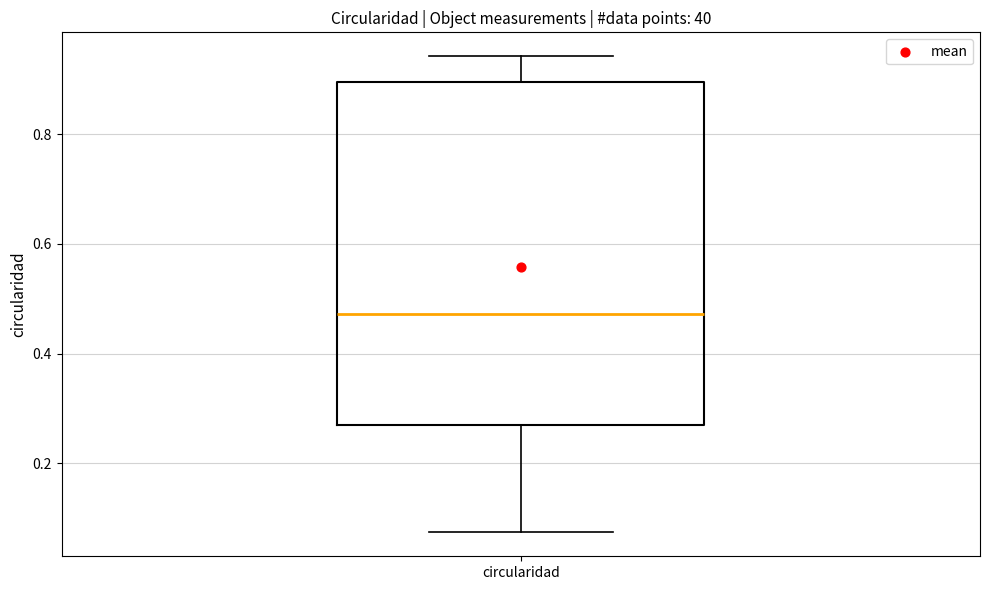

Transcribe this box plot: give where the median line is, the range the box spans, and where the two whiskers end, as read against the y-axis. The values are not printed on the chart, so give them approximately, as read against the axis.

median 0.48, box 0.28 to 0.90, whiskers 0.08 to 0.94